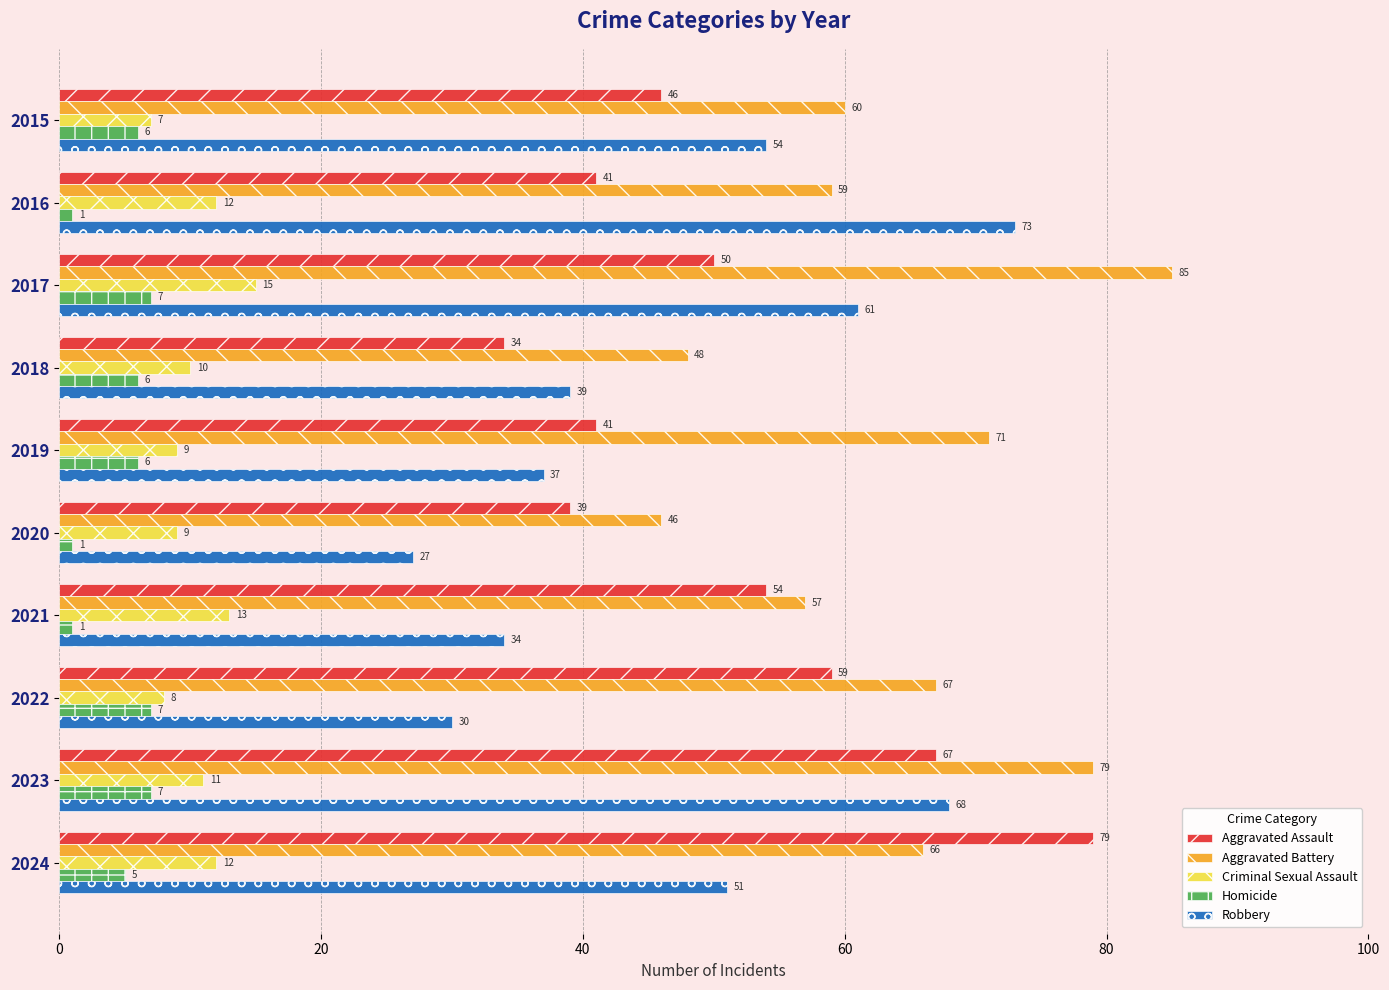

Rank the series by their maximum value, from highest to lowest.

Aggravated Battery, Aggravated Assault, Robbery, Criminal Sexual Assault, Homicide